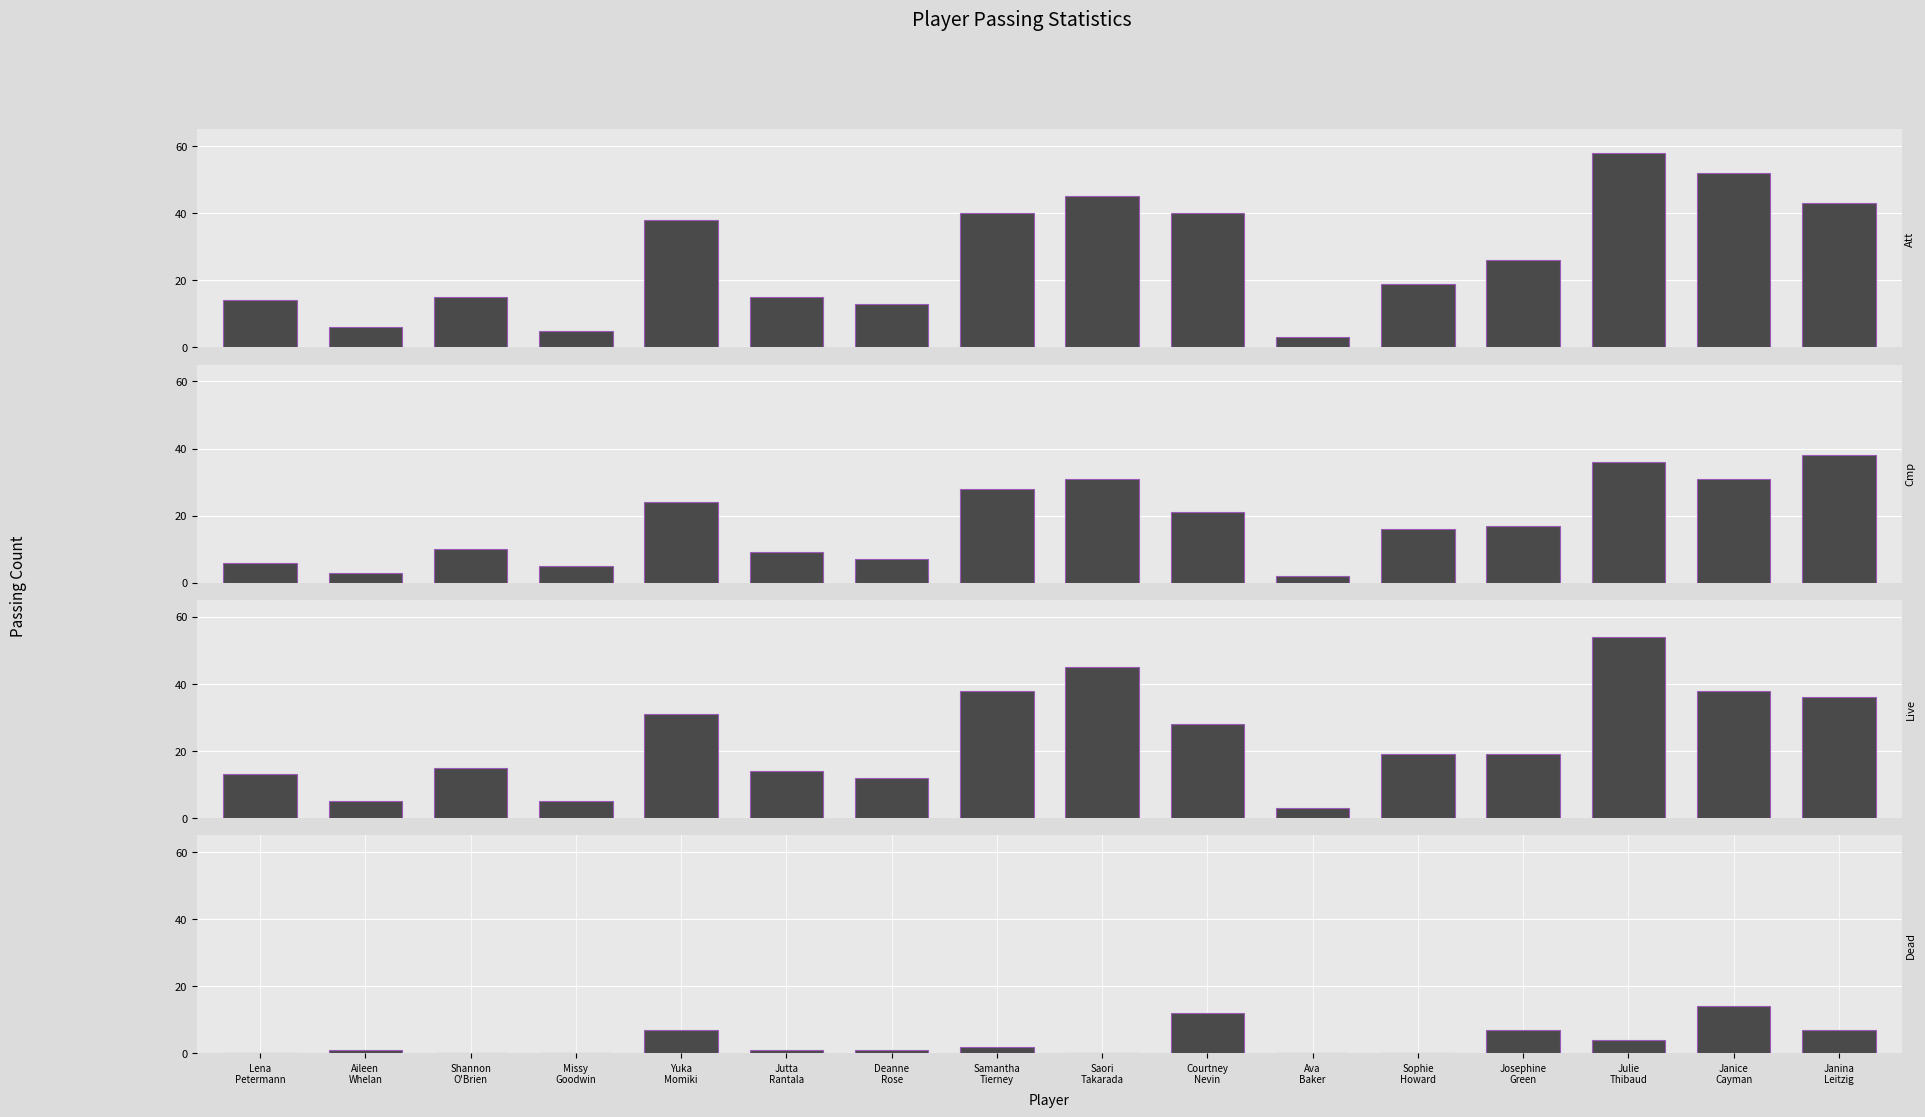

How many groups of bars are there?

16